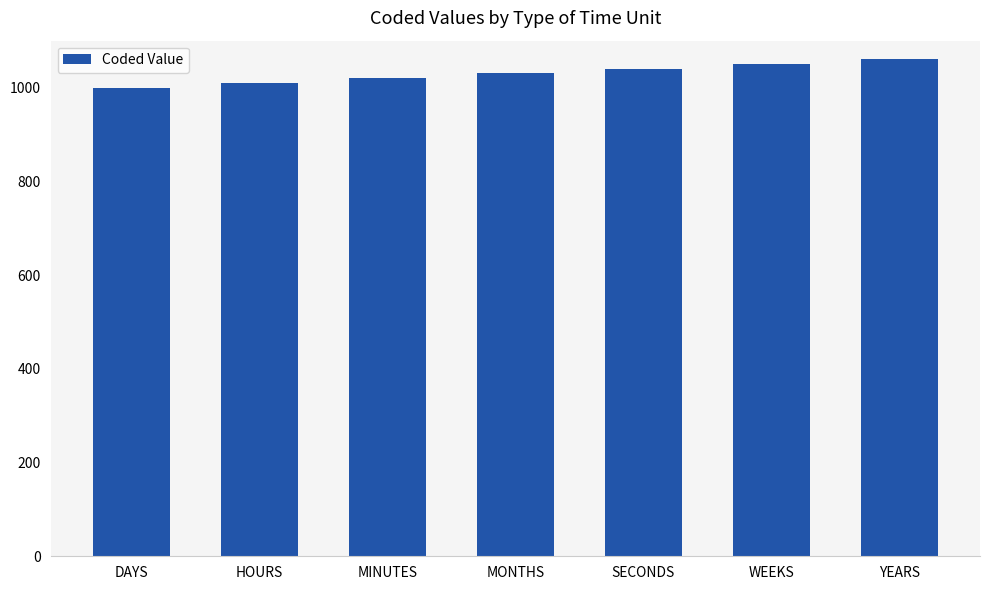

Reading left to right, extract all data points from this chart.

1000	1010	1020	1030	1040	1050	1060